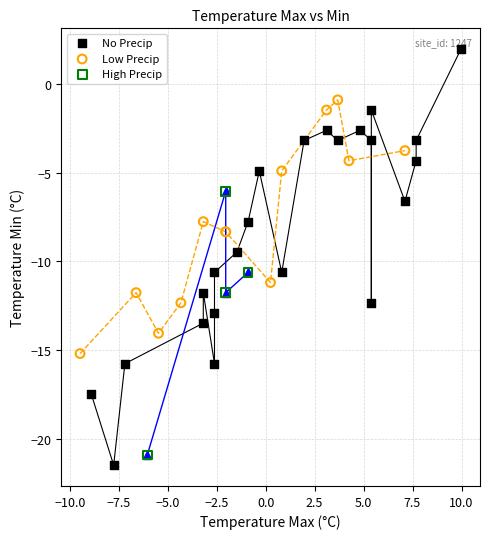

Which series has the largest Y range (max minus min)?

No Precip